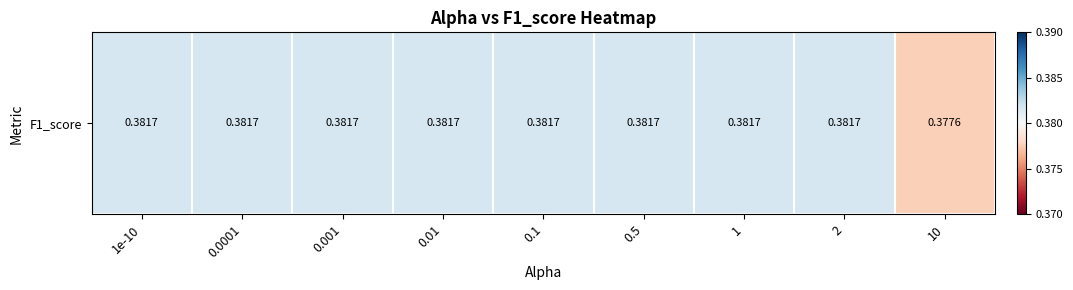

Which category has the lowest value across all series?

10